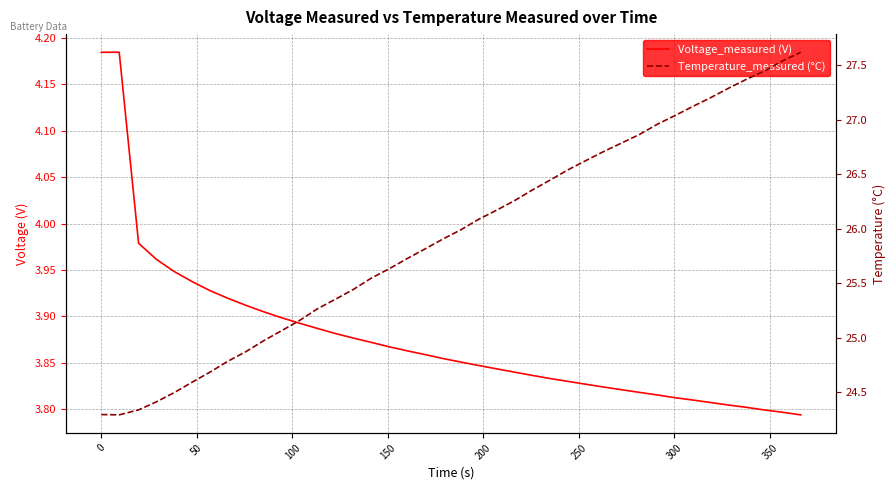

Which series has the largest total across all categories?

Temperature_measured (°C)